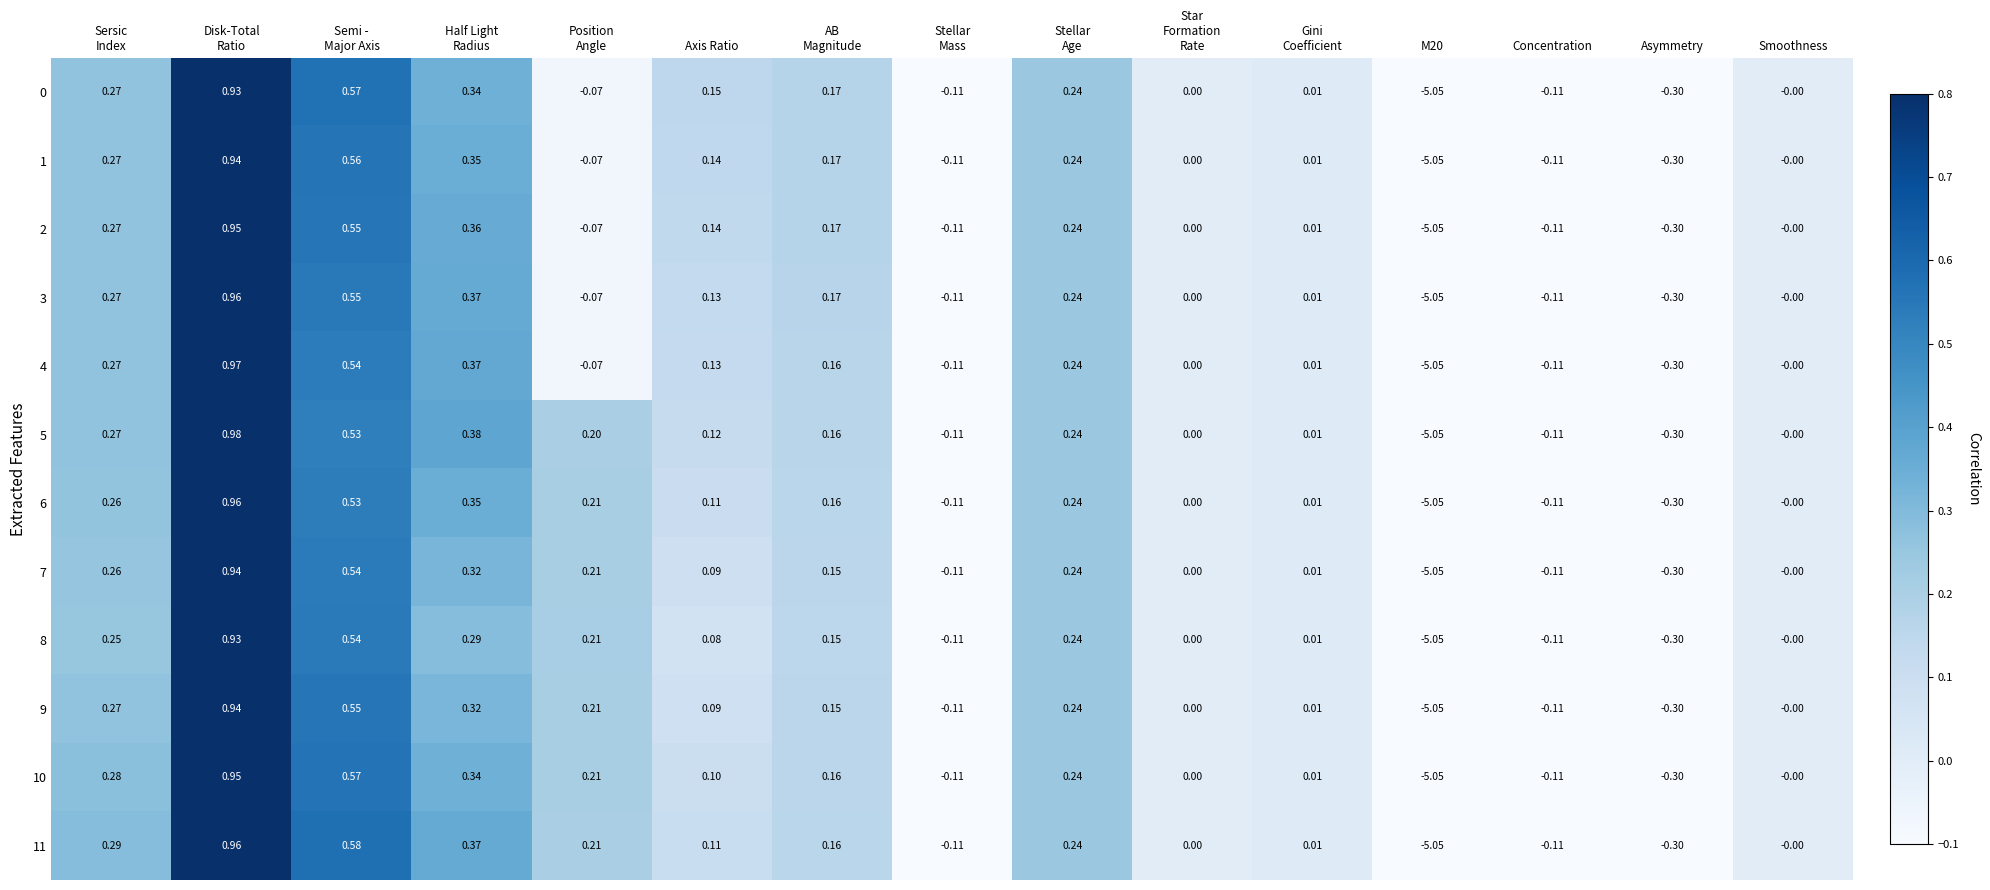

Where is 4 nearest to the value -2?

Asymmetry